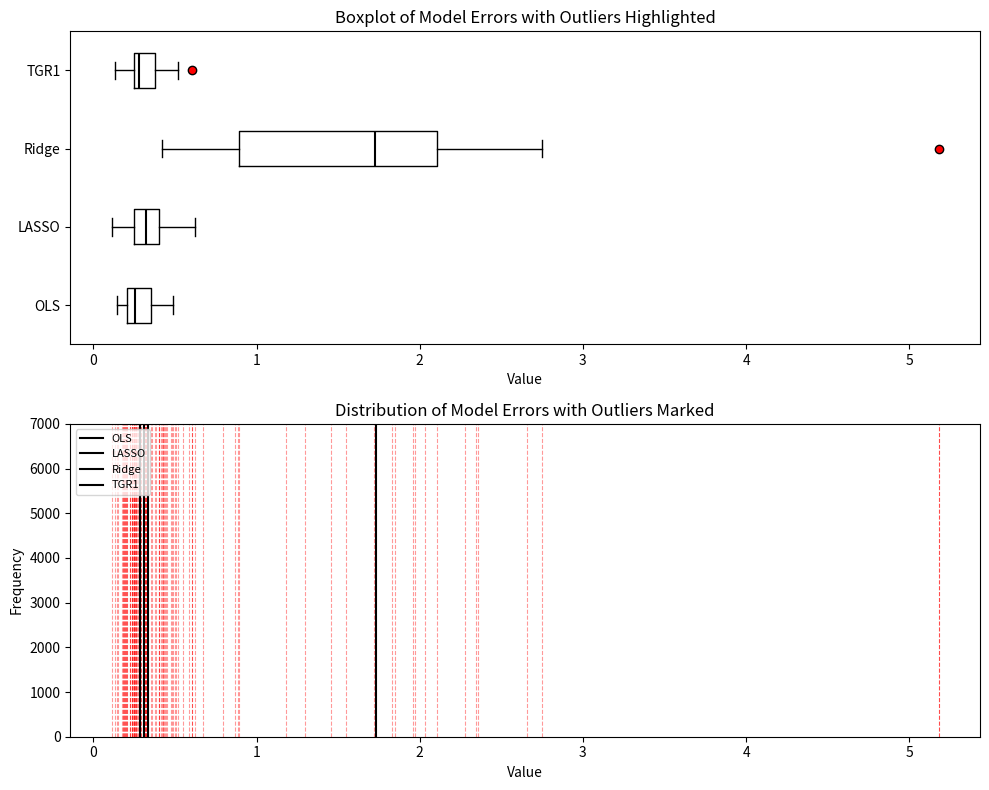

Where does the median line of the box for TGR1 sit on the x-axis? The values are not printed on the chart, so give them approximately, as read against the axis.

0.3